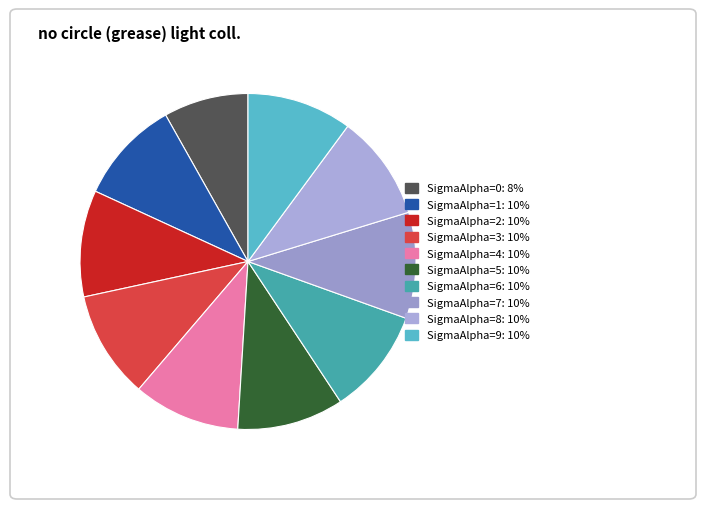

Count the number of slices in the pie.

10